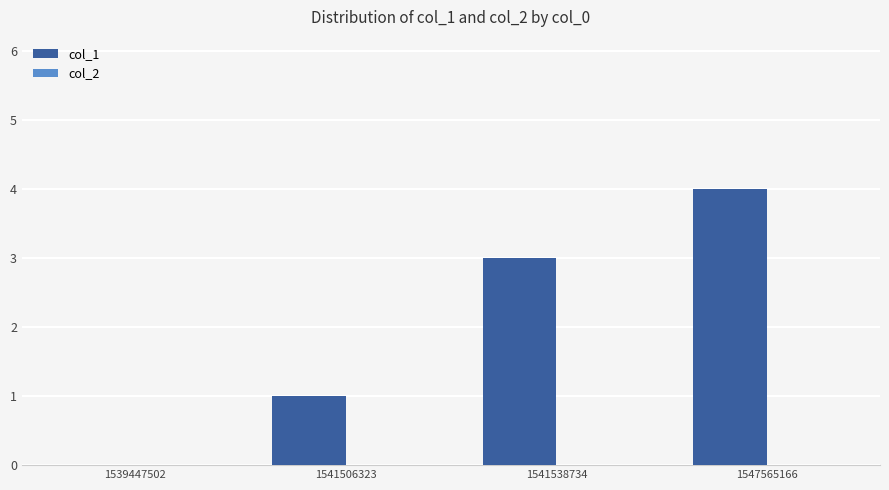

Reading left to right, list all the values displayed in this chart.

1539447502=0	1541506323=1	1541538734=3	1547565166=4